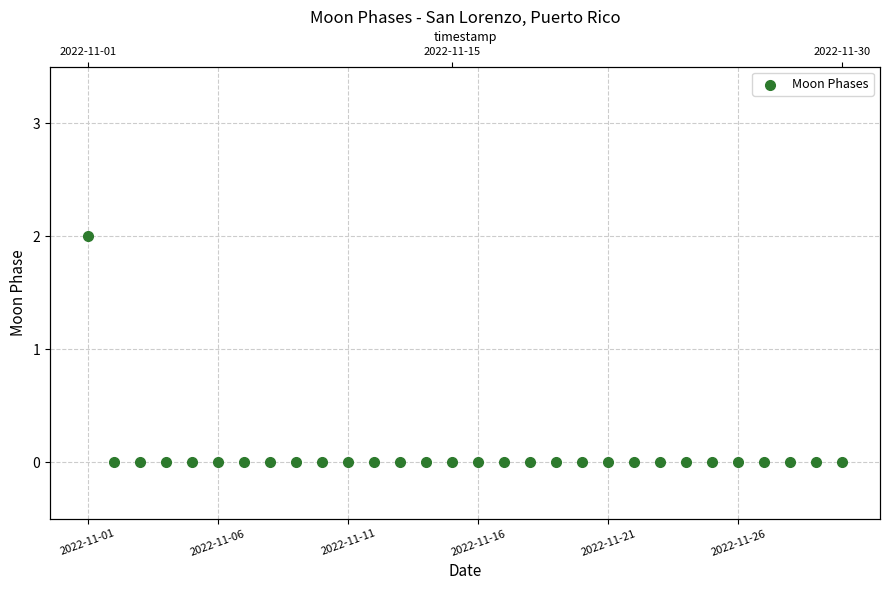

Between 25 and 2022-11-16, which is larger?

25